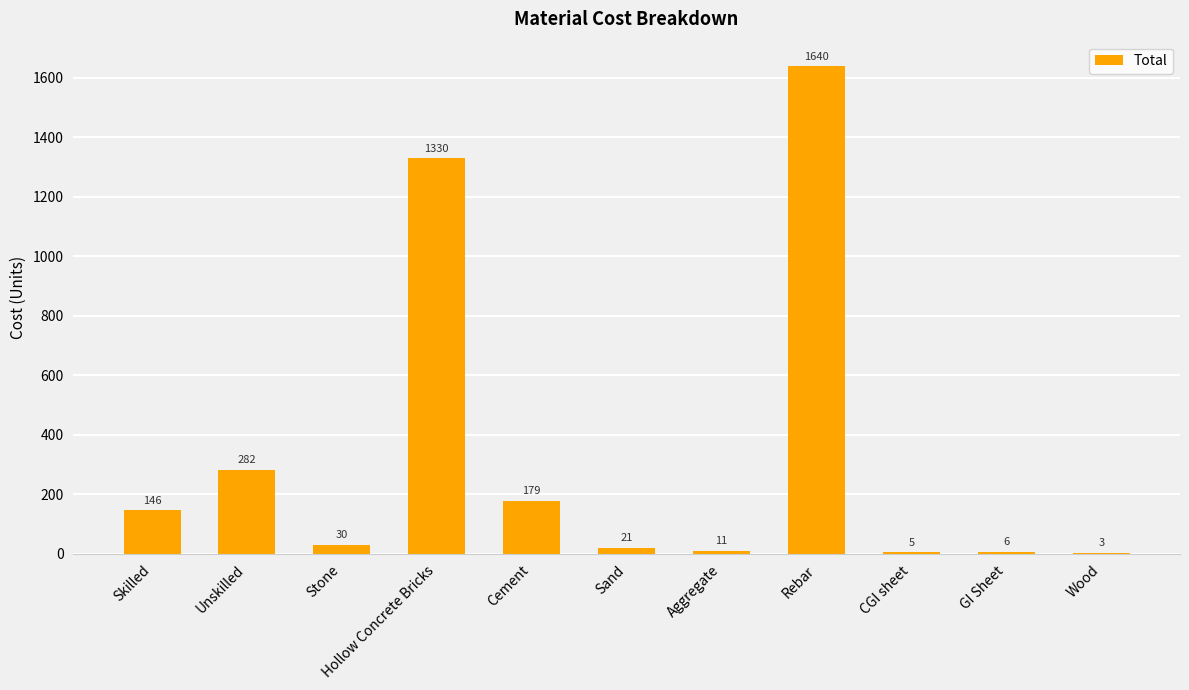

What is the approximate value at GI Sheet?

6.5